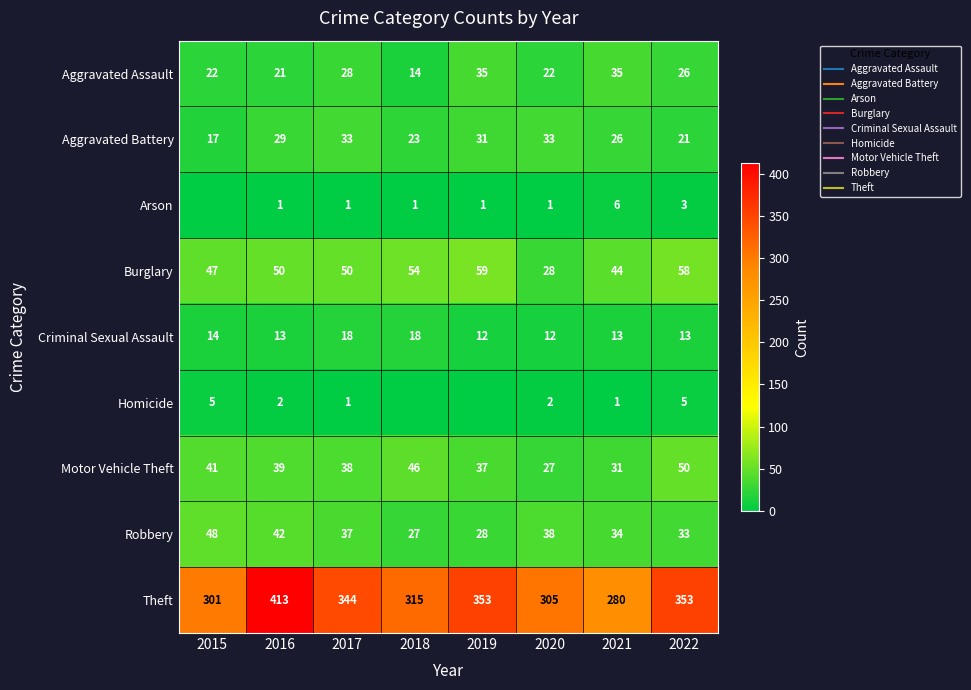

Is the value of Aggravated Assault at 2016 greater than the value of Robbery at 2021?

No